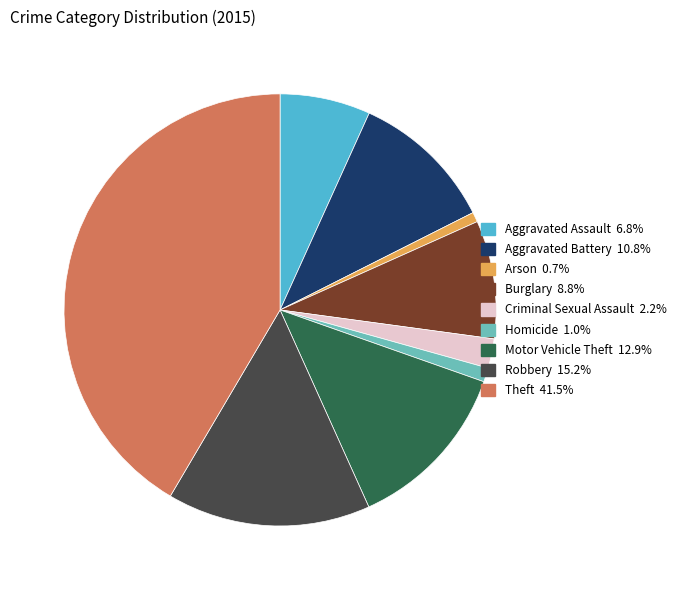

Which category has the biggest portion of the pie?

Theft